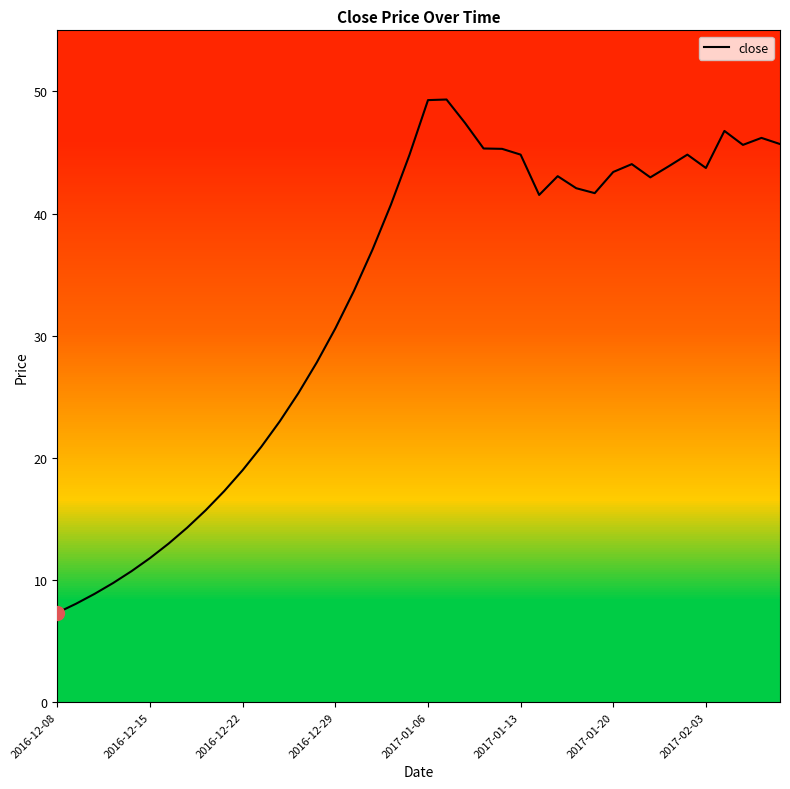

What is the smallest value displayed?

7.3